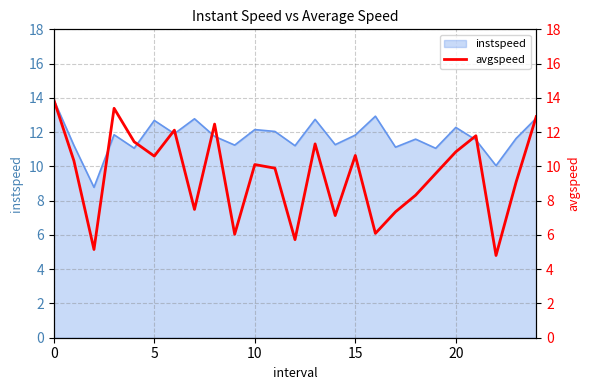

What is the minimum value for instspeed?

8.8